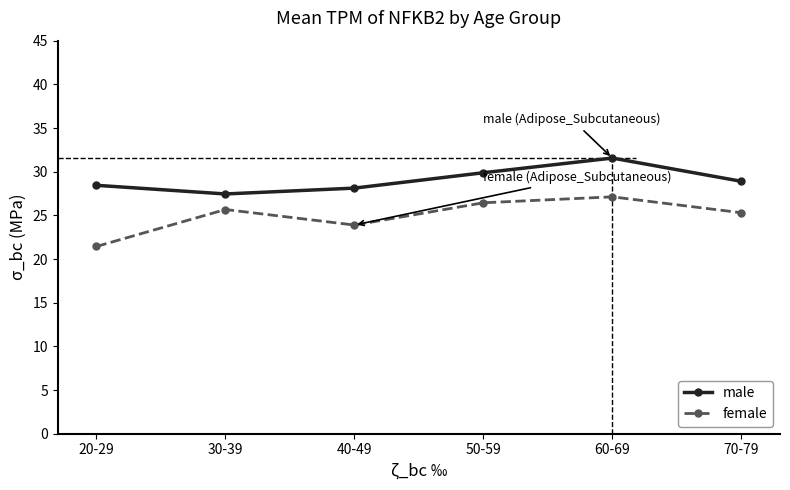

What is the total value across all series at 50-59?

56.3